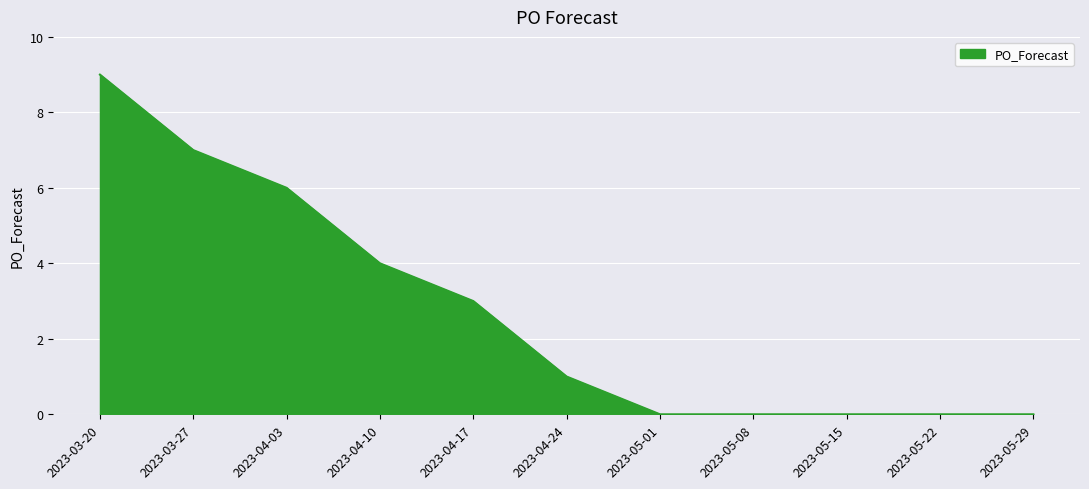

What is the greatest value displayed?

9